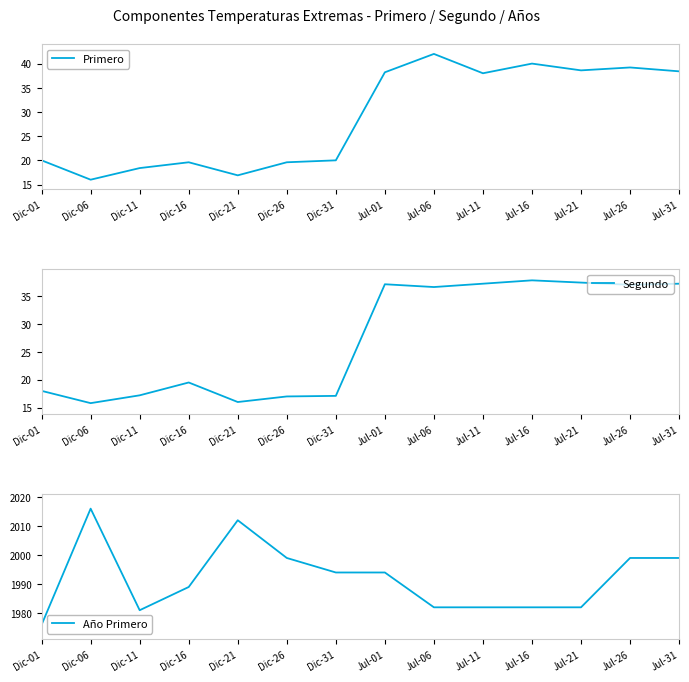

Reading left to right, transcribe all the data shown in this chart.

Primero: Dic-01=20.0	Dic-06=16.0	Dic-11=18.4	Dic-16=19.6	Dic-21=16.9	Dic-26=19.6	Dic-31=20.0	Jul-01=38.2	Jul-06=42.0	Jul-11=38.0	Jul-16=40.0	Jul-21=38.6	Jul-26=39.2	Jul-31=38.4
Segundo: Dic-01=18.0	Dic-06=15.8	Dic-11=17.2	Dic-16=19.5	Dic-21=16.0	Dic-26=17.0	Dic-31=17.1	Jul-01=37.1	Jul-06=36.6	Jul-11=37.2	Jul-16=37.8	Jul-21=37.4	Jul-26=37.0	Jul-31=37.2
Año Primero: Dic-01=1976.0	Dic-06=2016.0	Dic-11=1981.0	Dic-16=1989.0	Dic-21=2012.0	Dic-26=1999.0	Dic-31=1994.0	Jul-01=1994.0	Jul-06=1982.0	Jul-11=1982.0	Jul-16=1982.0	Jul-21=1982.0	Jul-26=1999.0	Jul-31=1999.0